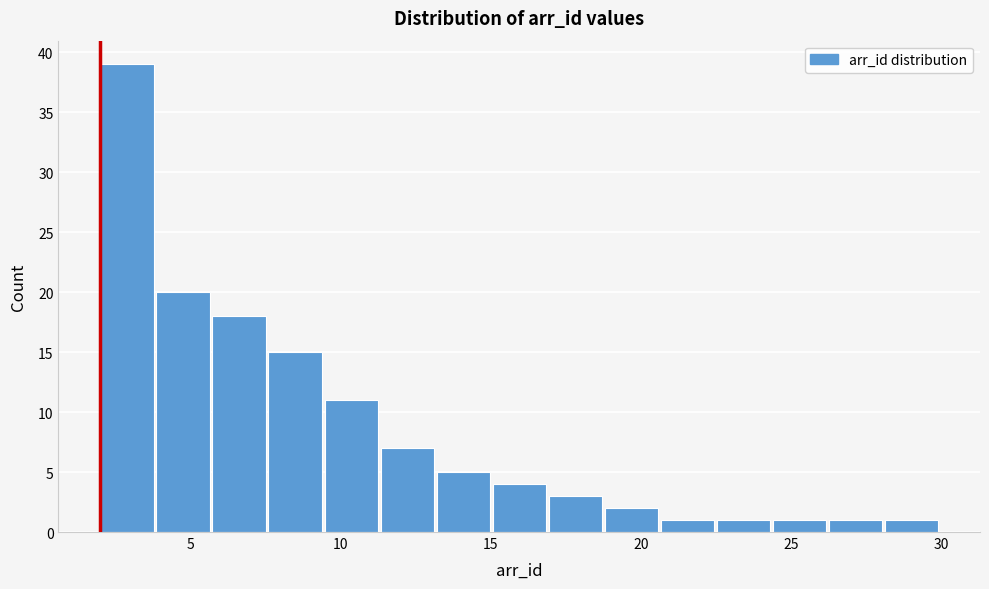

Read against the x-axis, roughly where is the centre of the tallest bar?

3.0